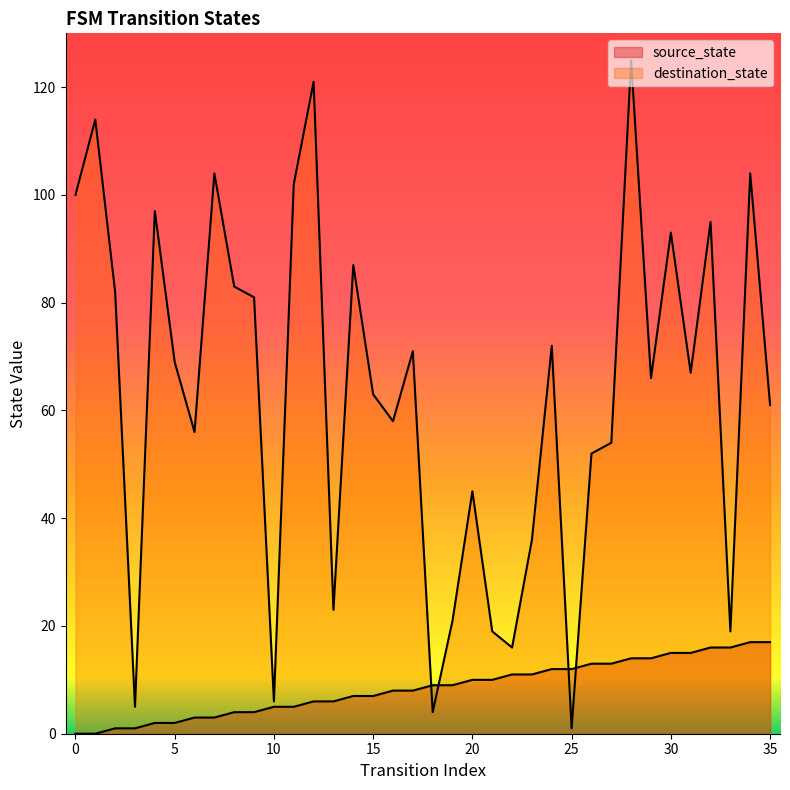

Rank the series by their average value, from lowest to highest.

source_state, destination_state